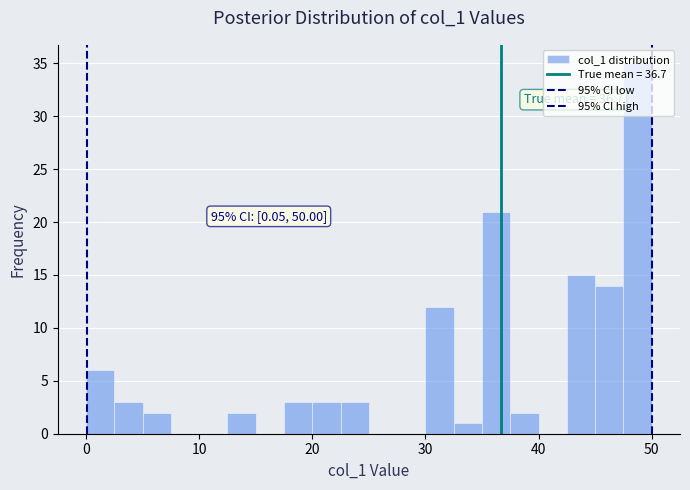

Around what value on the x-axis is the tallest bar? Give the approximate position of its centre, as read against the axis.

49